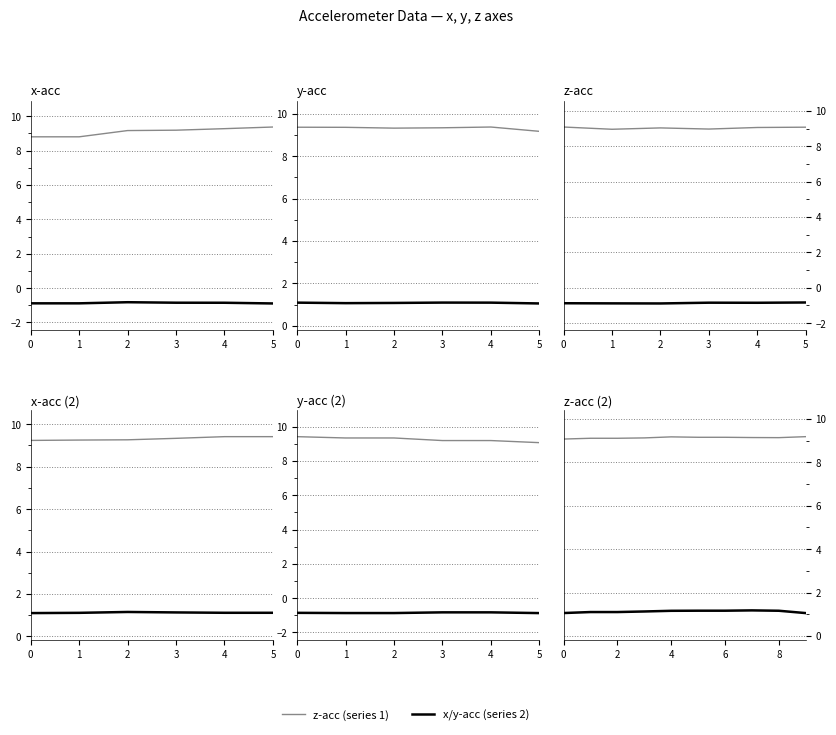

What is the average value of the z-acc series?

9.1